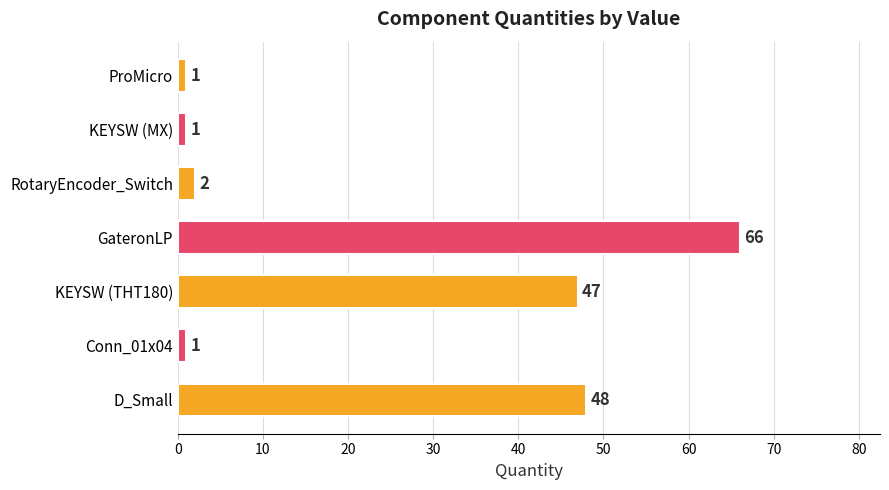

How many series are shown in this chart?

1